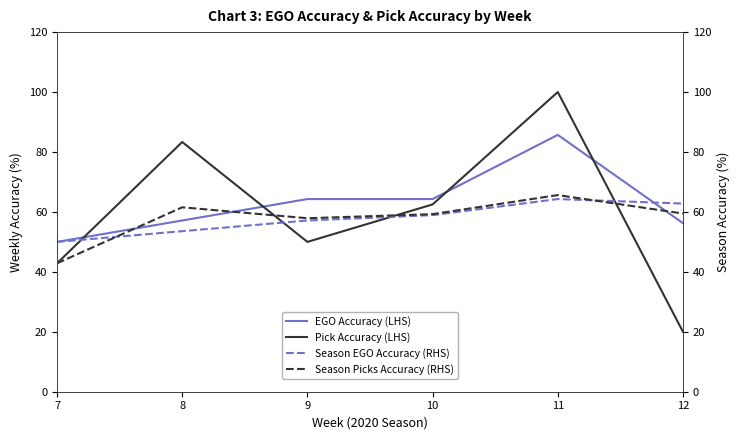

The Season Picks Accuracy (RHS) series shows 59.5 at 12. True or false?

True